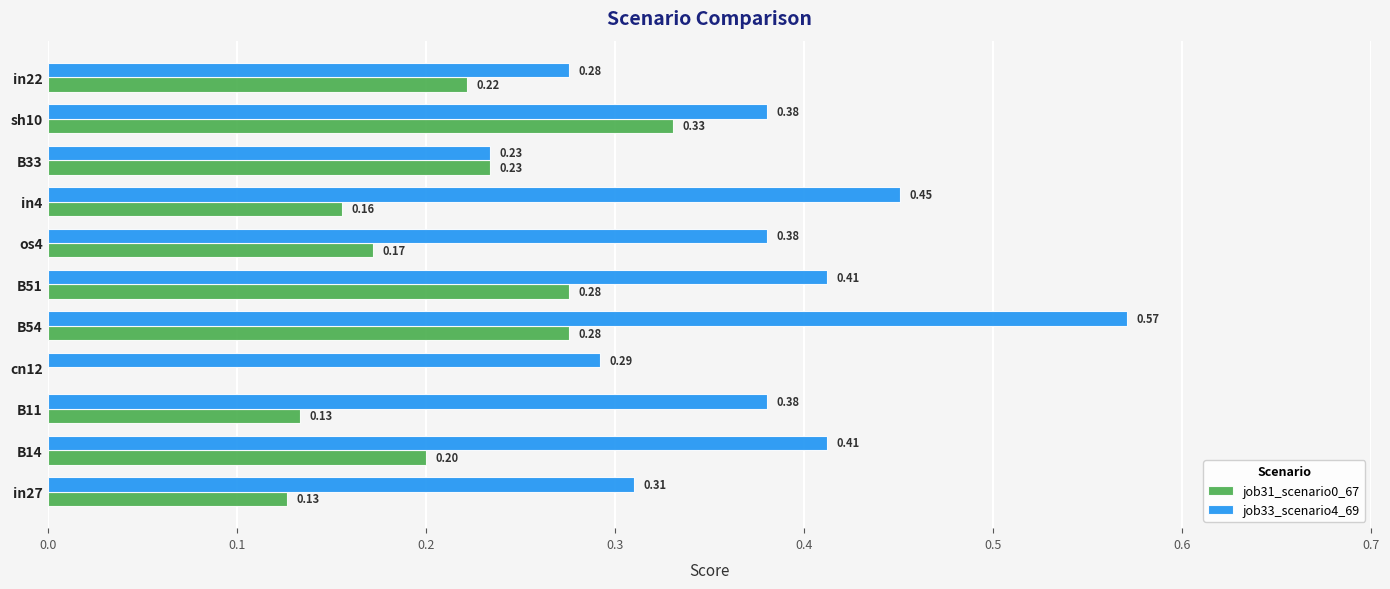

What is the sum of all job33_scenario4_69 values?

4.1